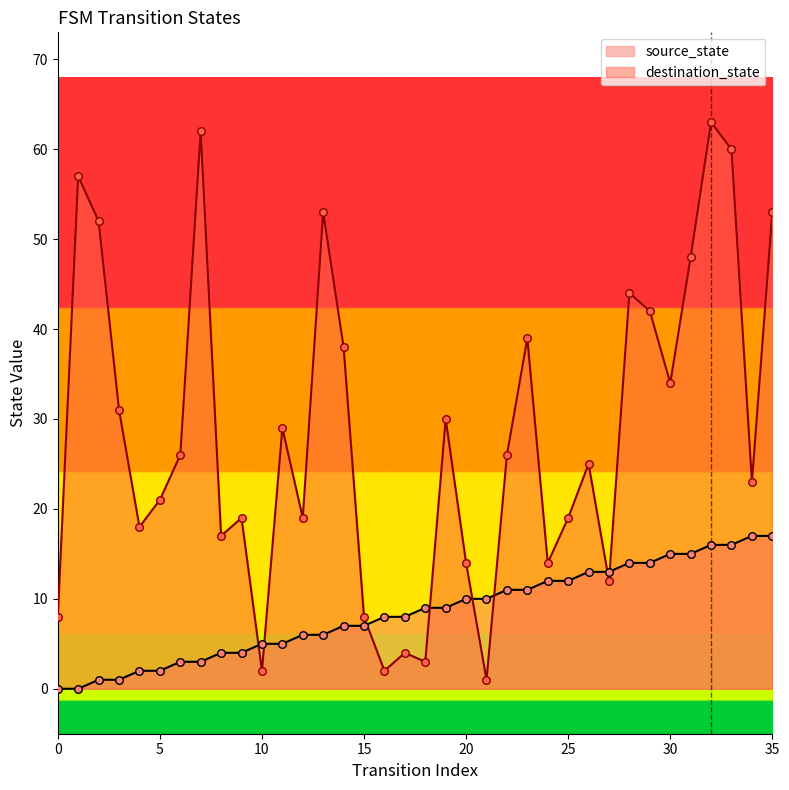

What are all the series names shown in the legend?

source_state, destination_state